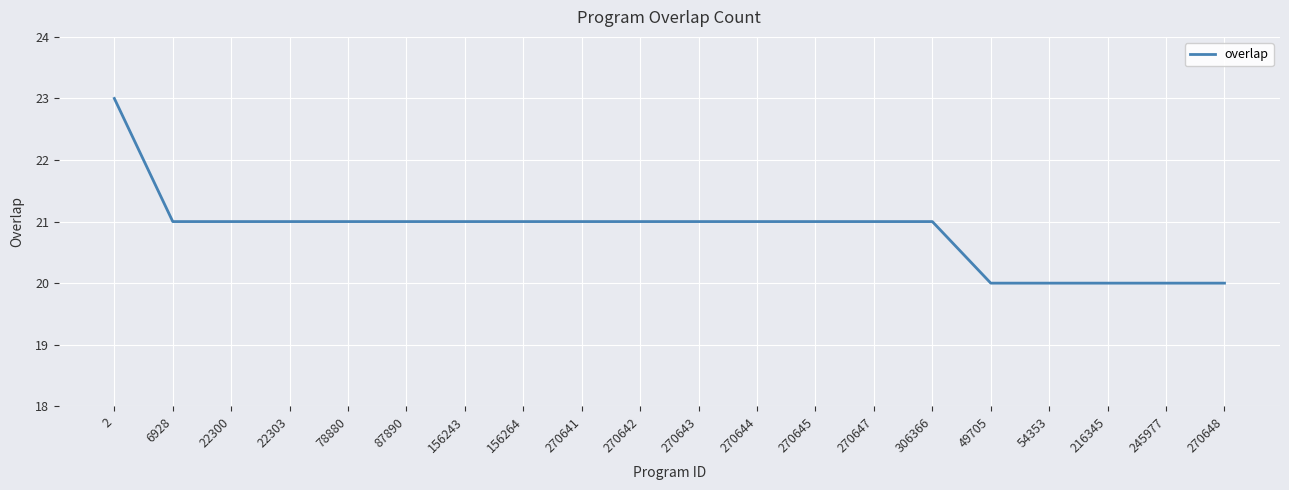

Reading left to right, what are all the values shown in this chart?

23	21	21	21	21	21	21	21	21	21	21	21	21	21	21	20	20	20	20	20